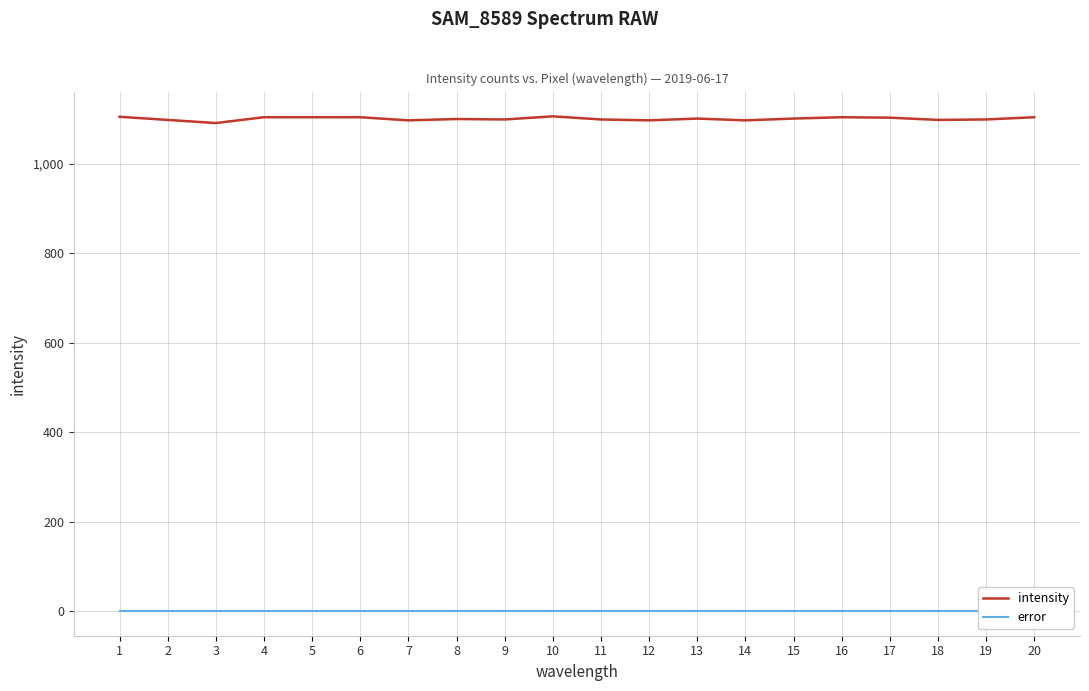

What are all the series names shown in the legend?

intensity, error